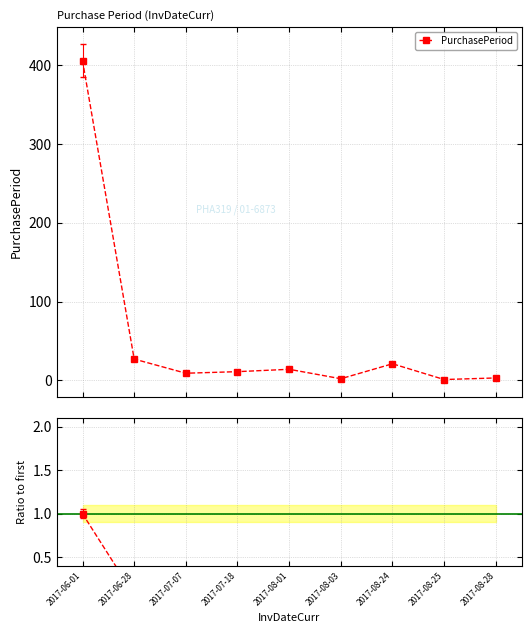

What is the label of the 2nd point from the right?

2017-08-25